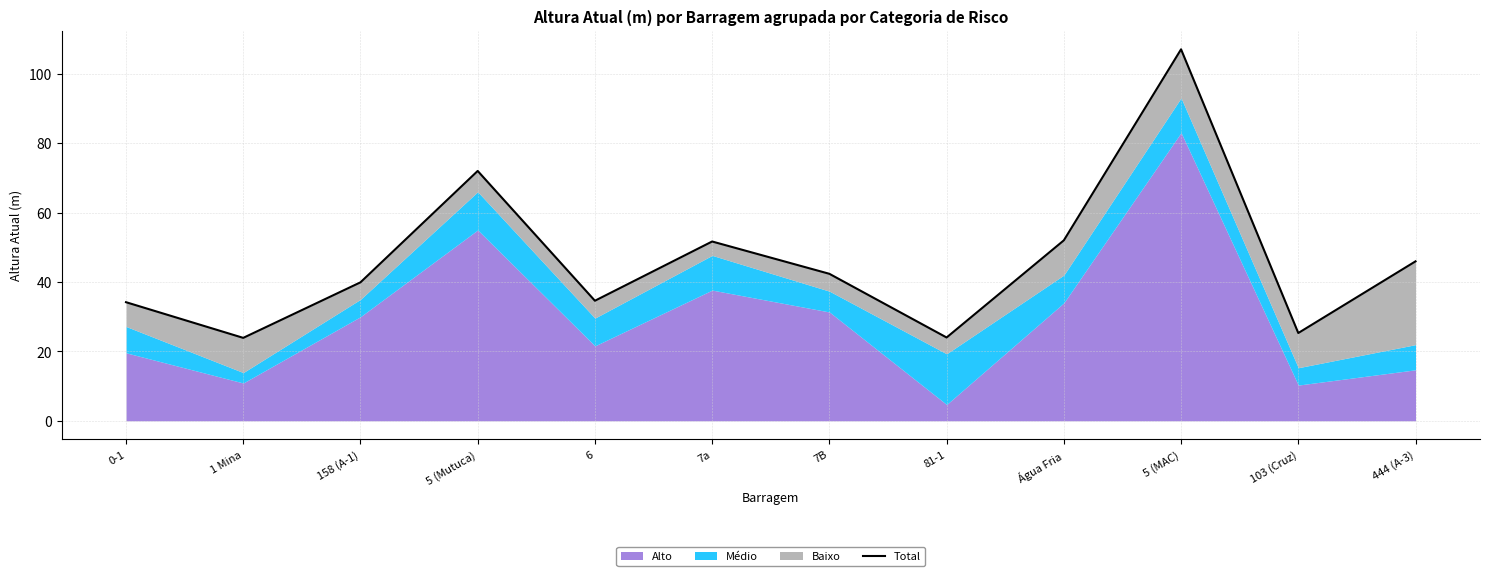

How many interior local peaks (higher than both neighbors) does the data have?

3